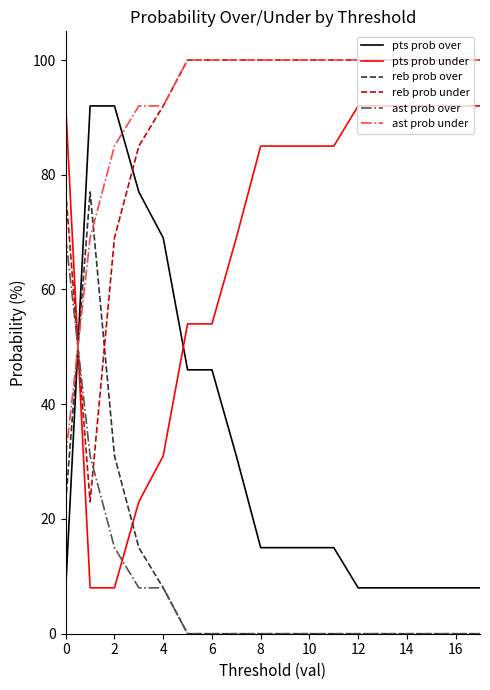

Reading right to left, what are all the values shown in this chart?

pts prob over: 8	8	8	8	8	8	15	15	15	15	31	46	46	69	77	92	92	8
pts prob under: 92	92	92	92	92	92	85	85	85	85	69	54	54	31	23	8	8	92
reb prob over: 0	0	0	0	0	0	0	0	0	0	0	0	0	8	15	31	77	23
reb prob under: 100	100	100	100	100	100	100	100	100	100	100	100	100	92	85	69	23	77
ast prob over: 0	0	0	0	0	0	0	0	0	0	0	0	0	8	8	15	31	69
ast prob under: 100	100	100	100	100	100	100	100	100	100	100	100	100	92	92	85	69	31